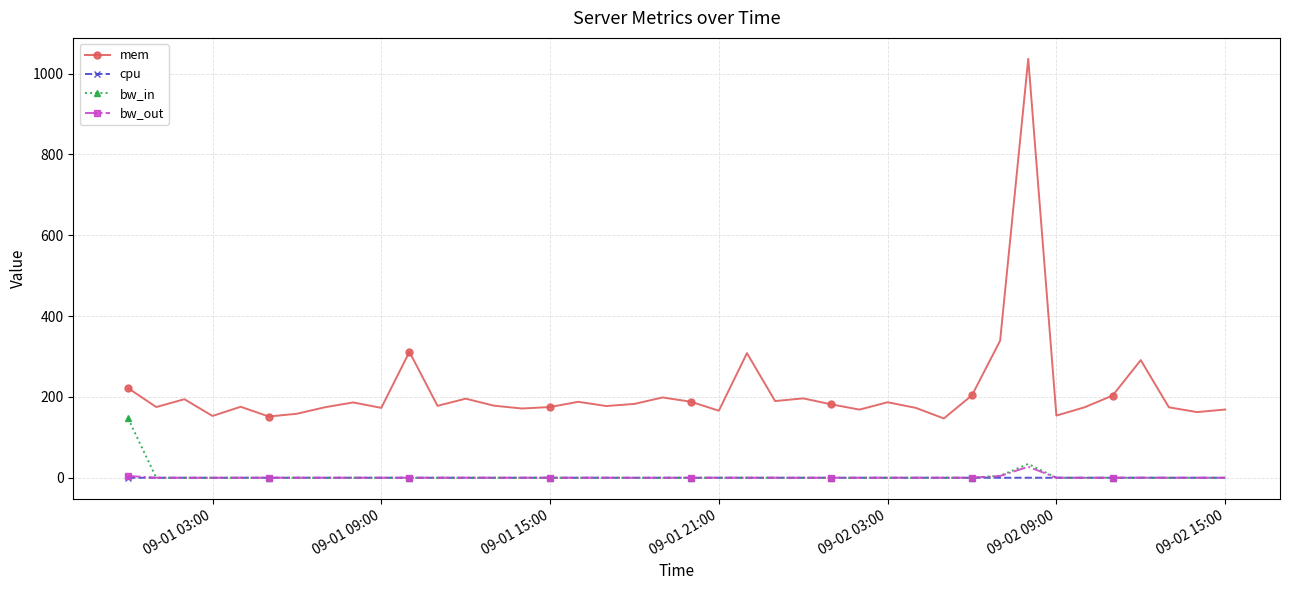

True or false: cpu has more than 1 points higher than both neighbors.

True